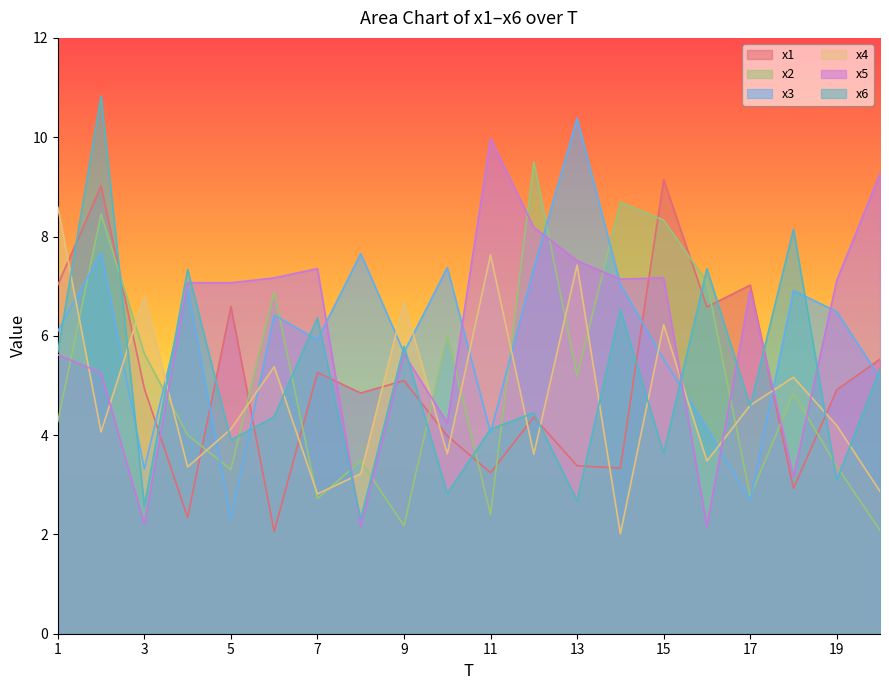

The value of x5 at 10 is 4.2. True or false?

True